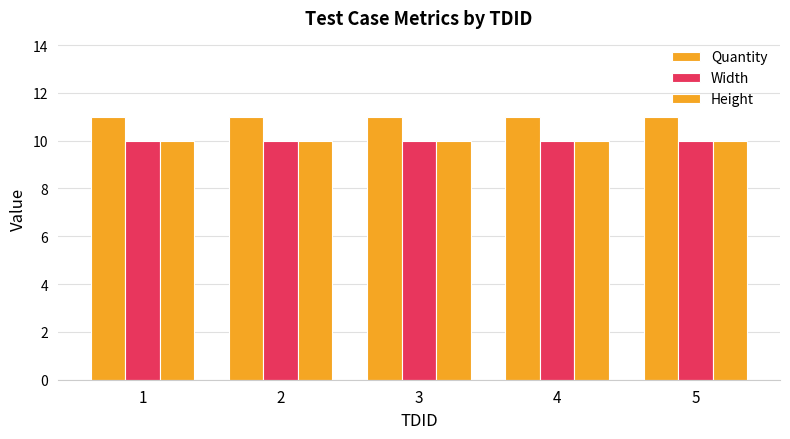

How many series are shown in this chart?

3